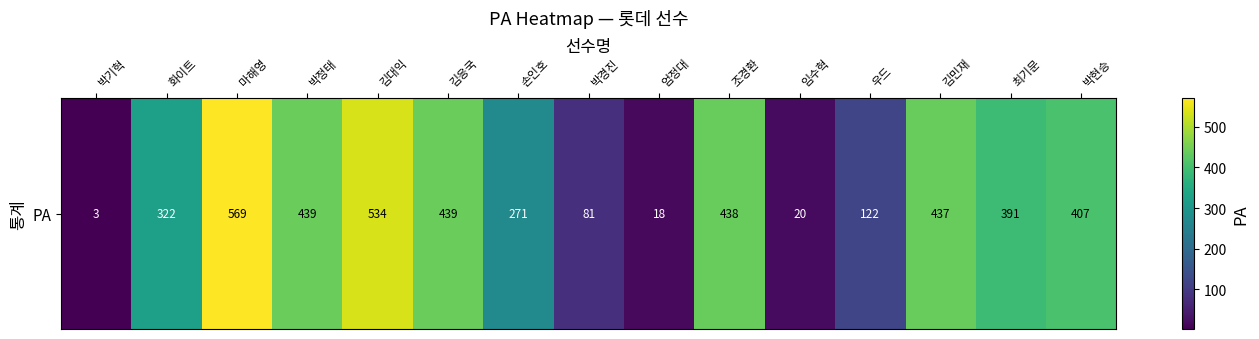

What is the sum of the values at 엄정대 and 박경진?

99